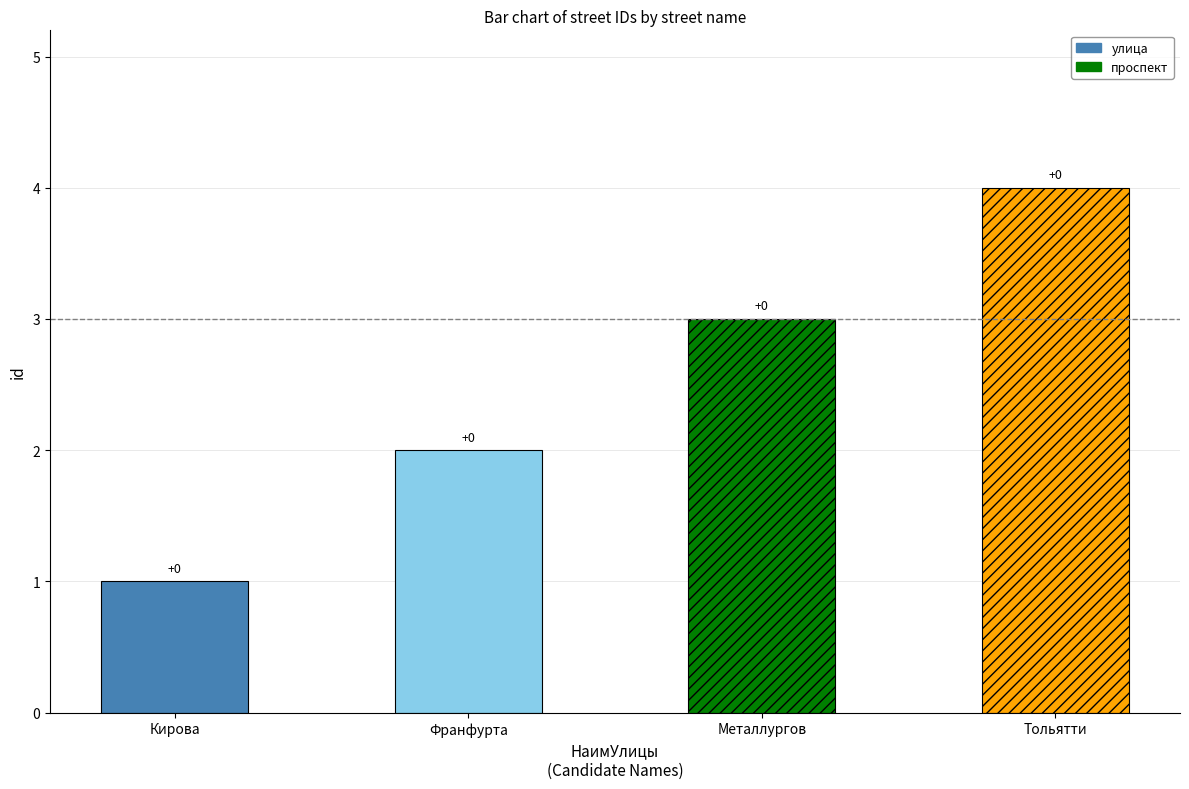

At which label is the value closest to 2?

Франфурта